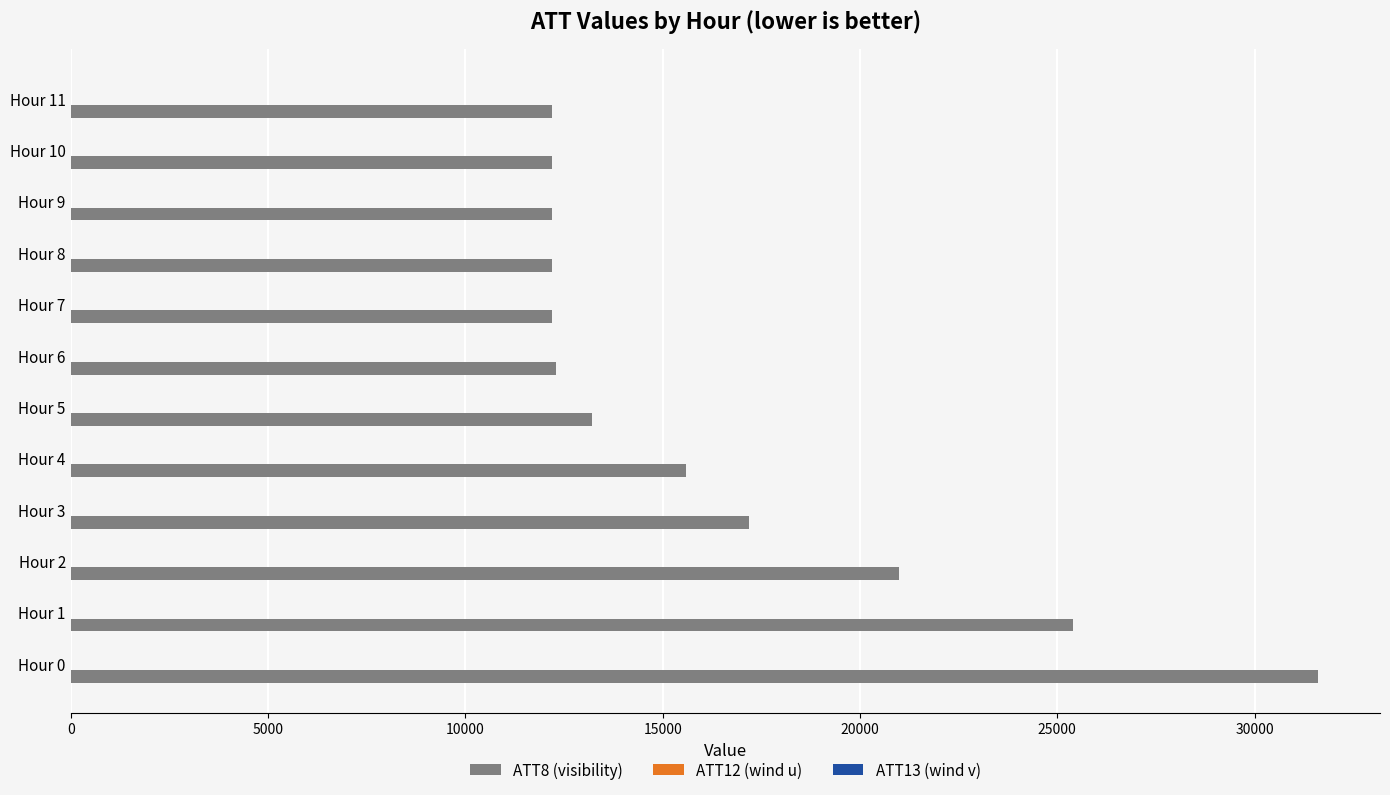

Which series has the largest total across all categories?

ATT8 (visibility)